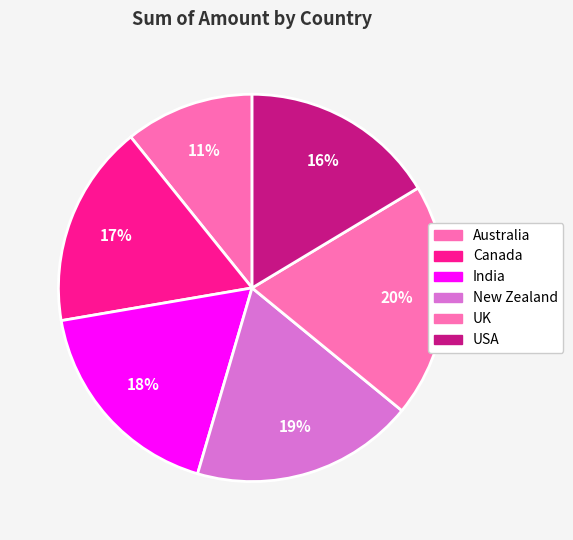

Count the number of slices in the pie.

6